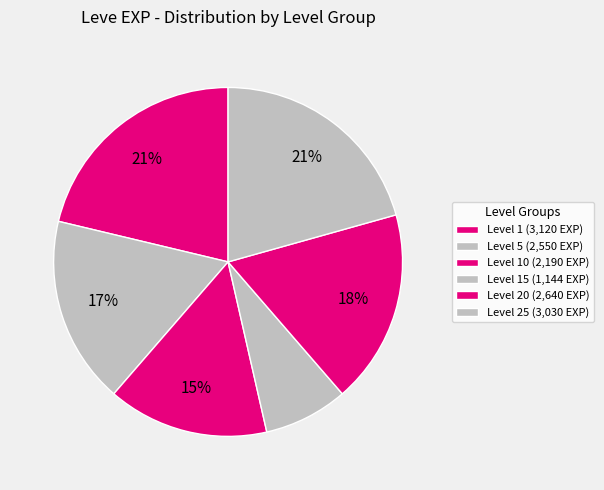

How many slices are in this pie chart?

6